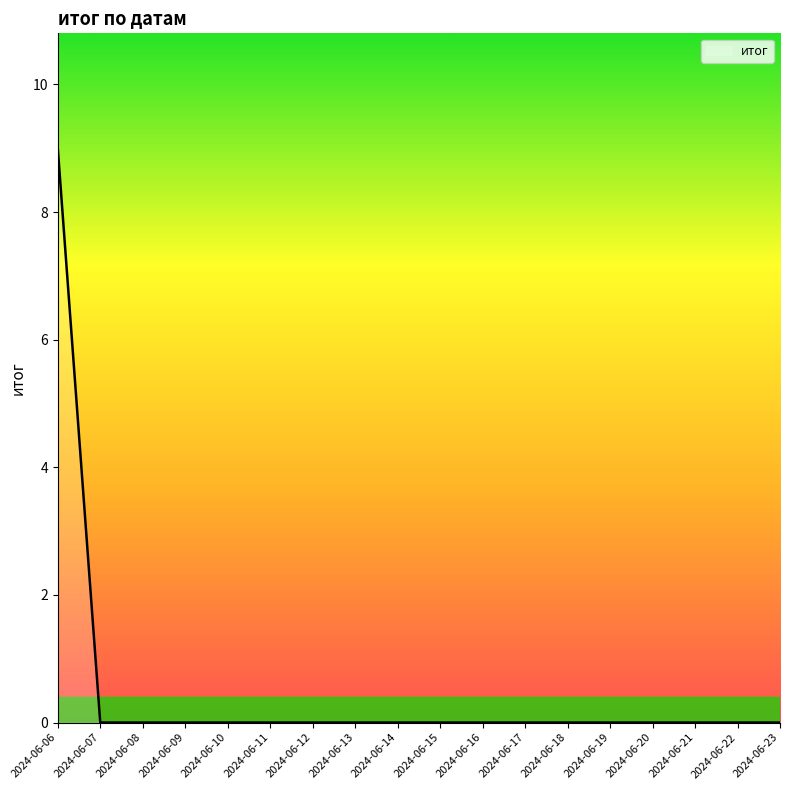

True or false: the data shows 0 at 2024-06-12.

True